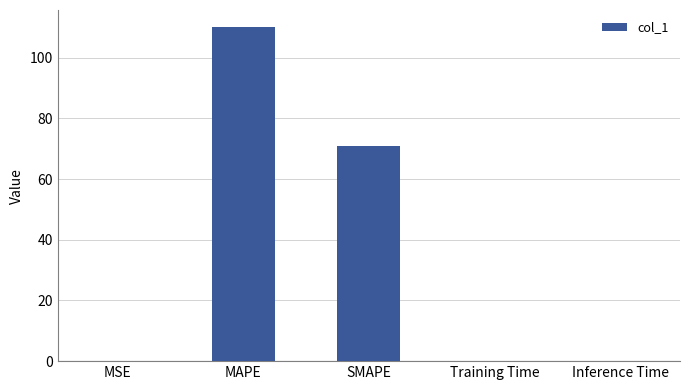

The chart shows a value of 0.0 at MSE. True or false?

True